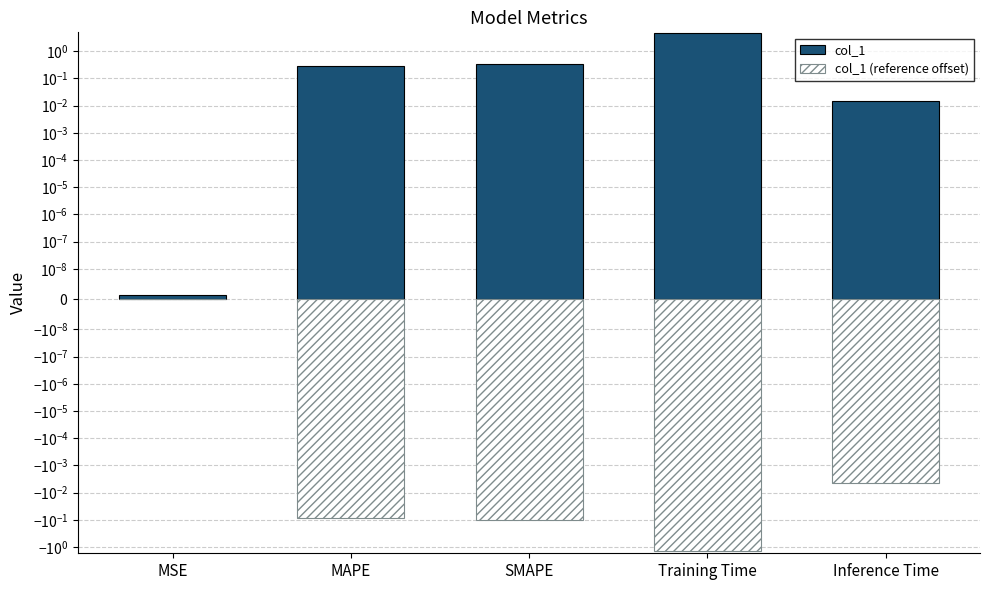

Which series has the largest range (max minus min)?

col_1